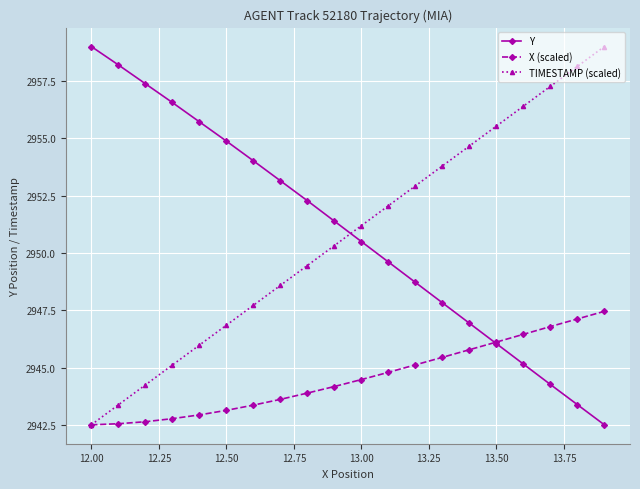

What are all the series names shown in the legend?

Y, X (scaled), TIMESTAMP (scaled)